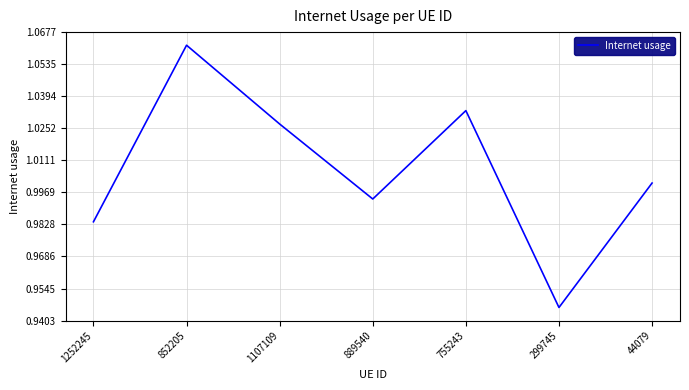

What is the sum of the values at 1252245 and 299745?

1.9